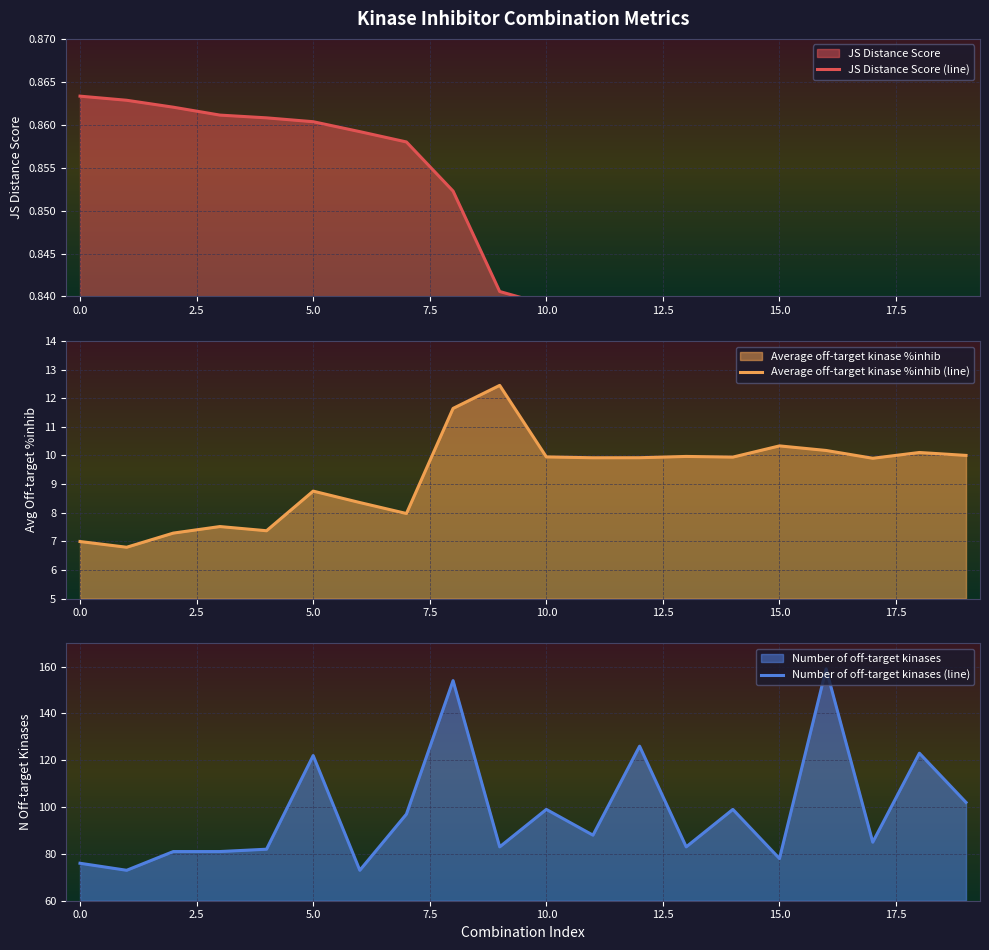

At which label does Number of off-target kinases (line) reach its peak?

16